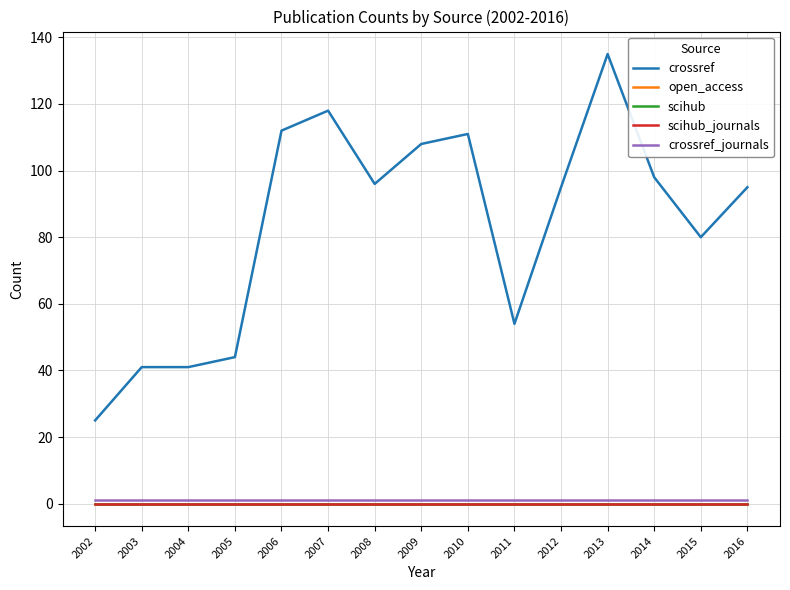

Does the chart display data point markers on the line(s)?

No